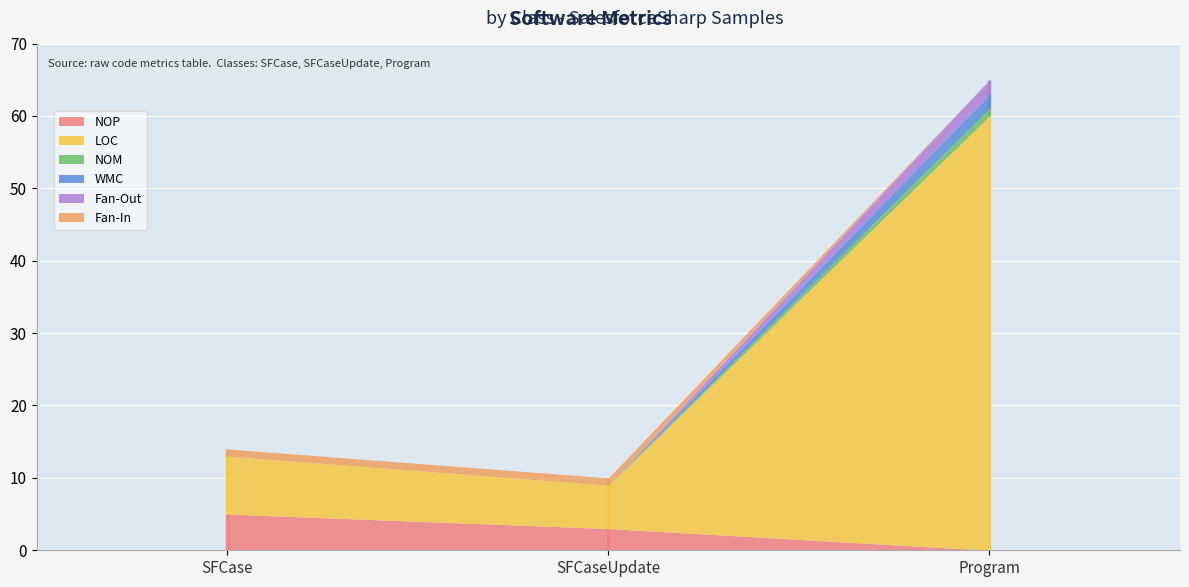

The LOC series shows 60 at Program. True or false?

True